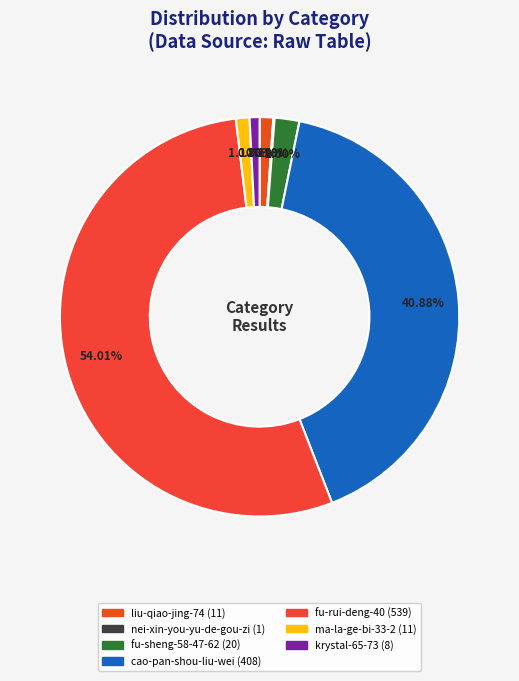

What percentage is the ma-la-ge-bi-33-2 slice, to the nearest percent?

1%